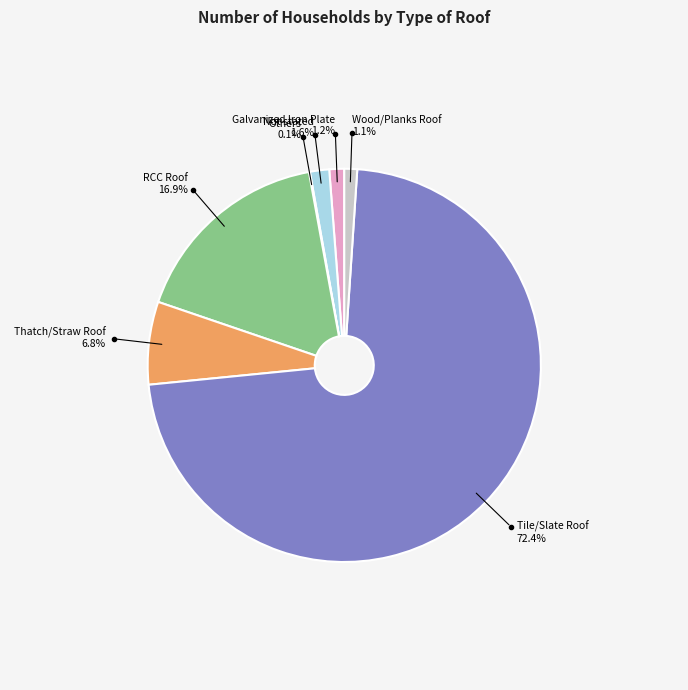

What is the majority slice?

Tile/Slate Roof